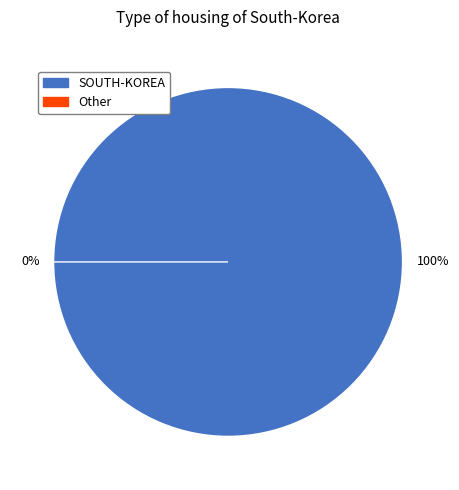

How many segments does this pie chart have?

2